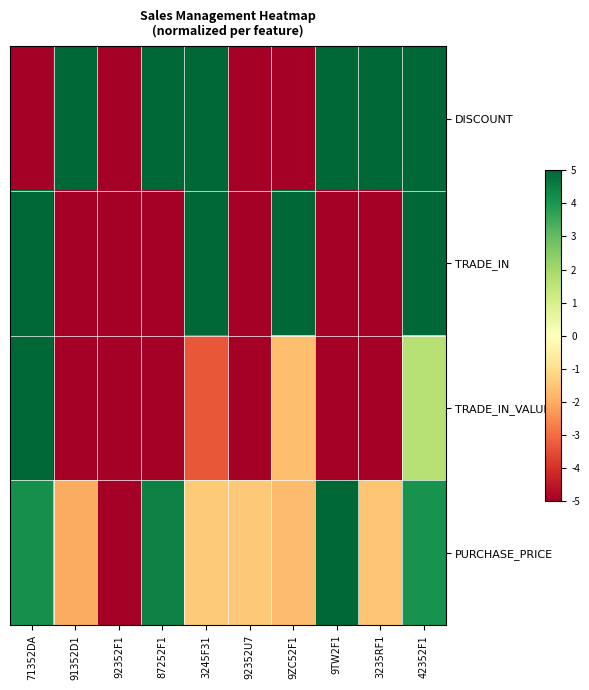

At how many categories does at least one series exceed 2?

8